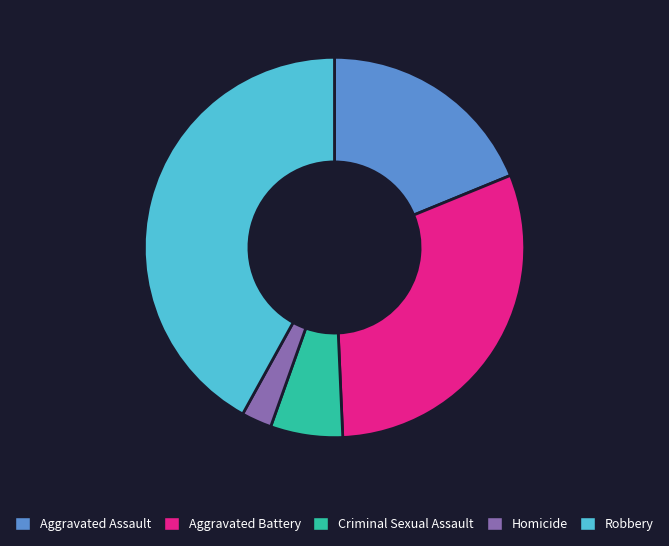

Count the number of slices in the pie.

5